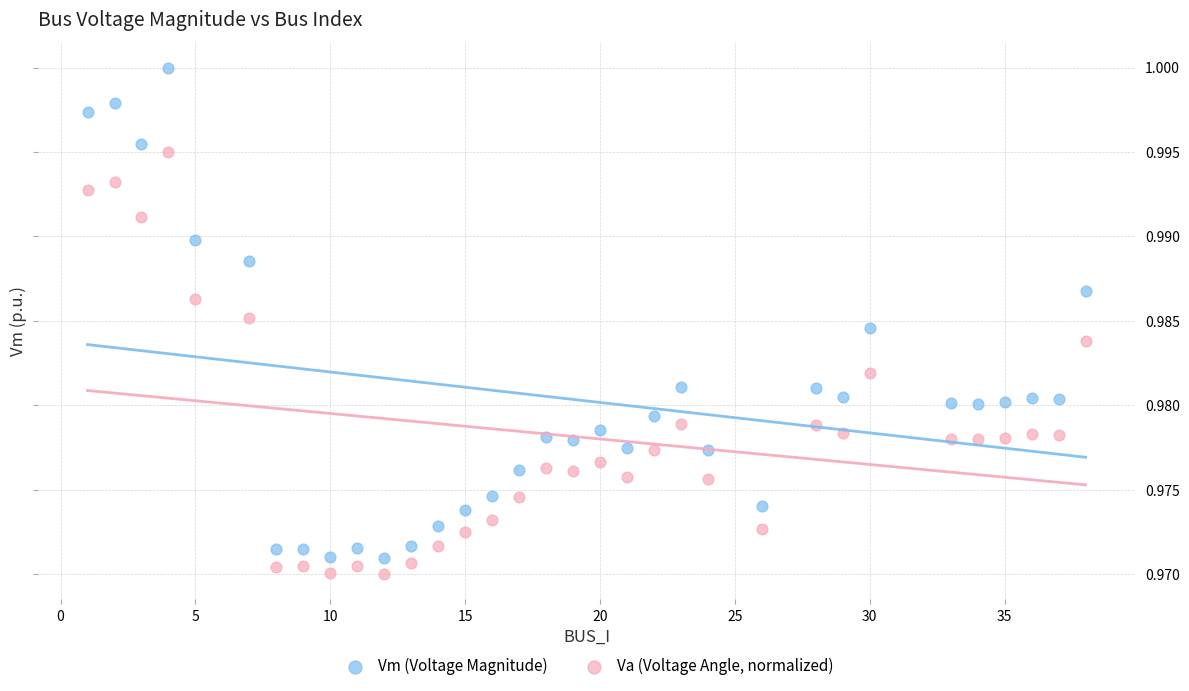

Across all data points, what is the range of X values (max minus min)?

37.0